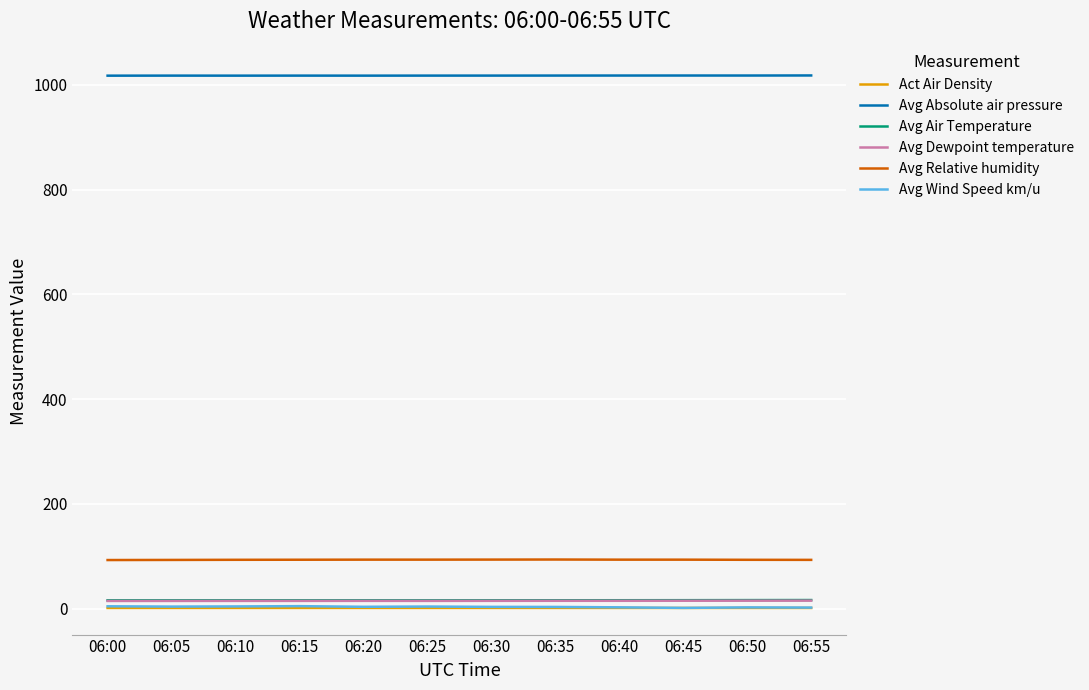

What is the greatest value displayed?

1018.0